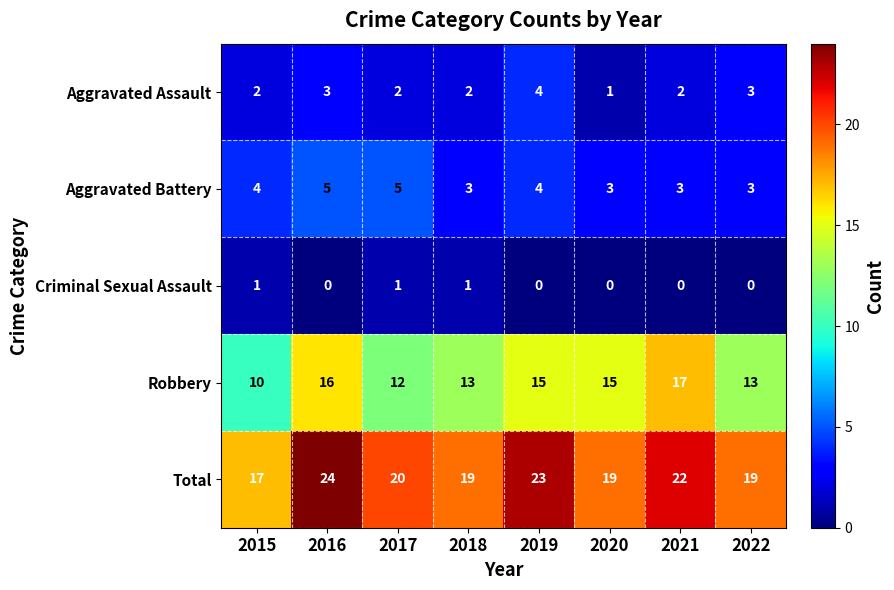

What is the difference between the highest and lowest values at 2020?

19